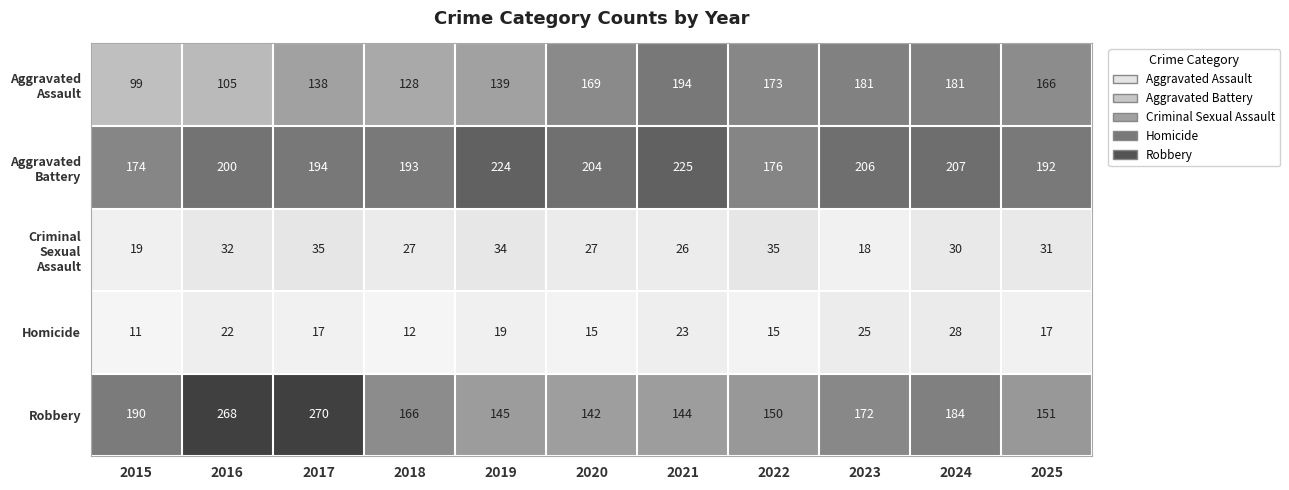

How many series are shown in this chart?

5